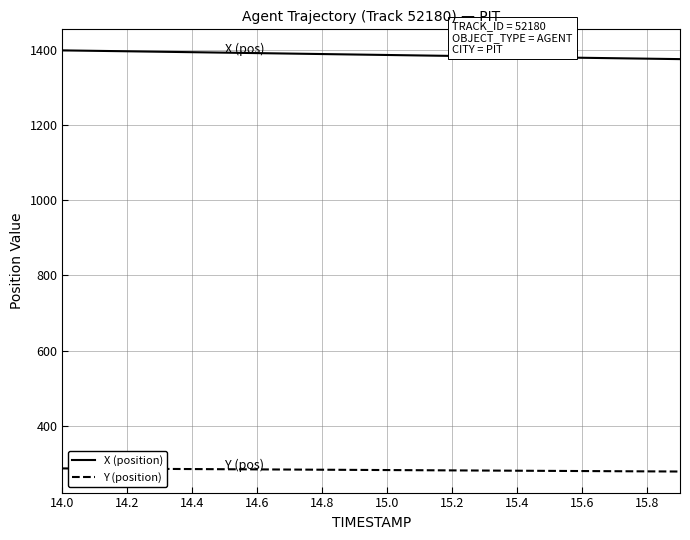

At how many categories does at least one series exceed 1046?

20